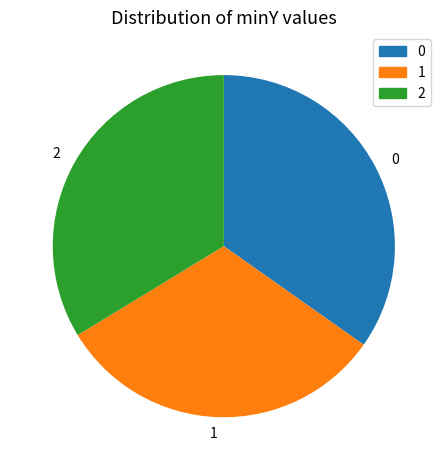

How many slices are in this pie chart?

3